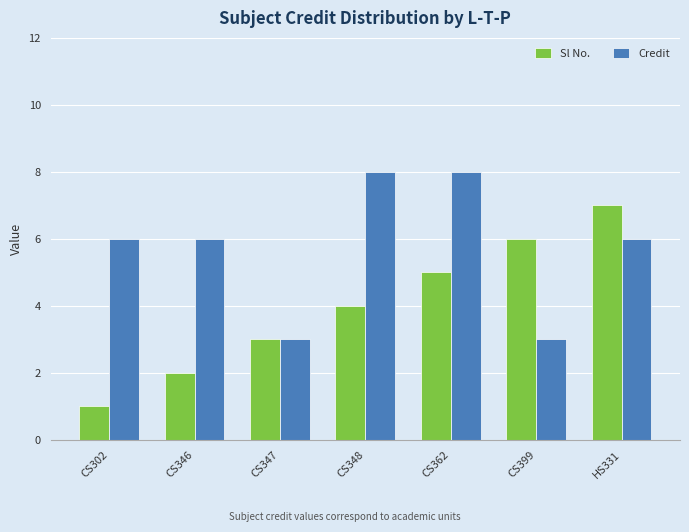

What is the total value across all series at CS347?

6